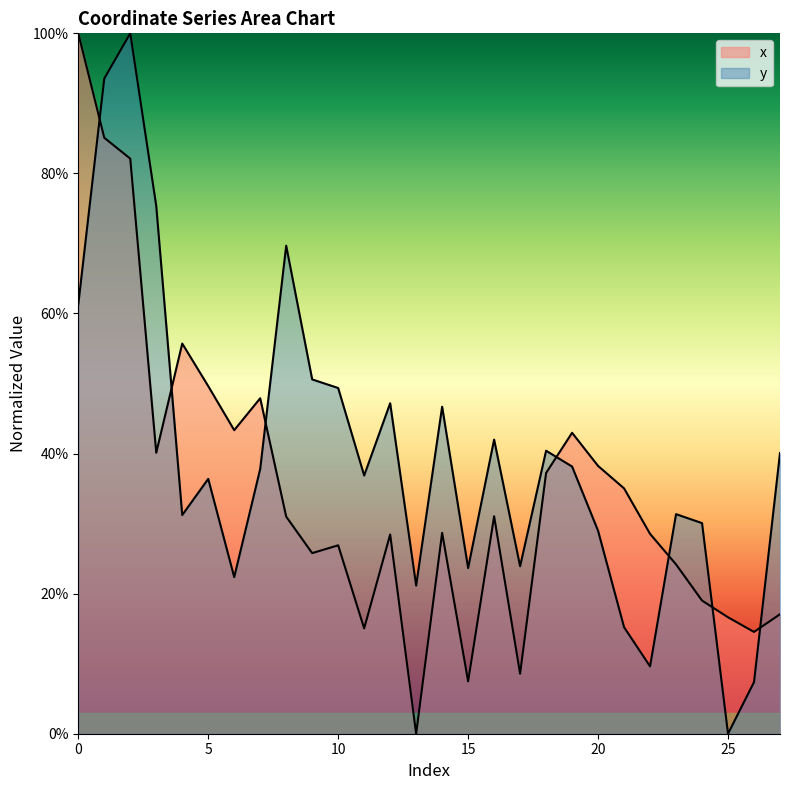

At how many categories does at least one series exceed 0?

28